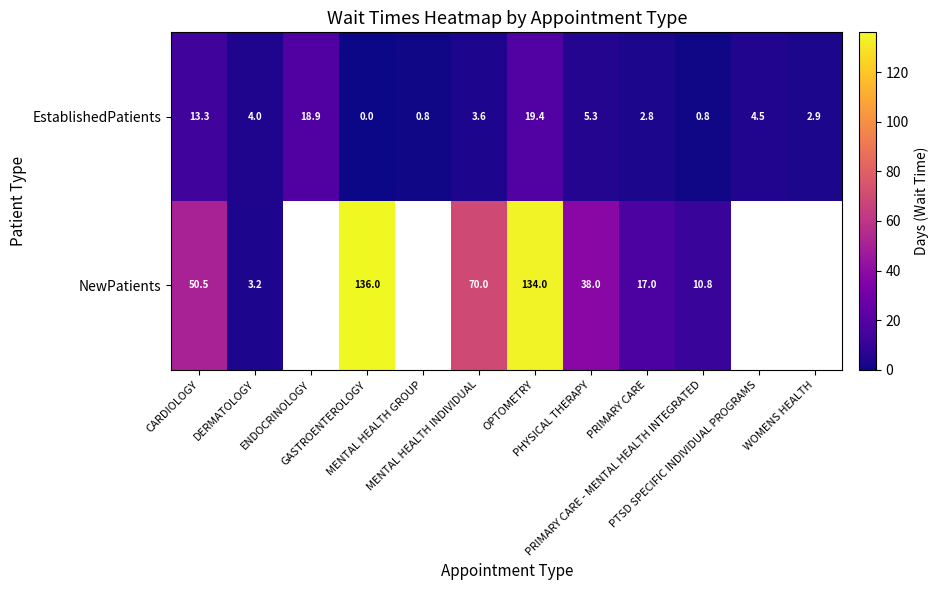

At which category is the sum across all series the highest?

OPTOMETRY